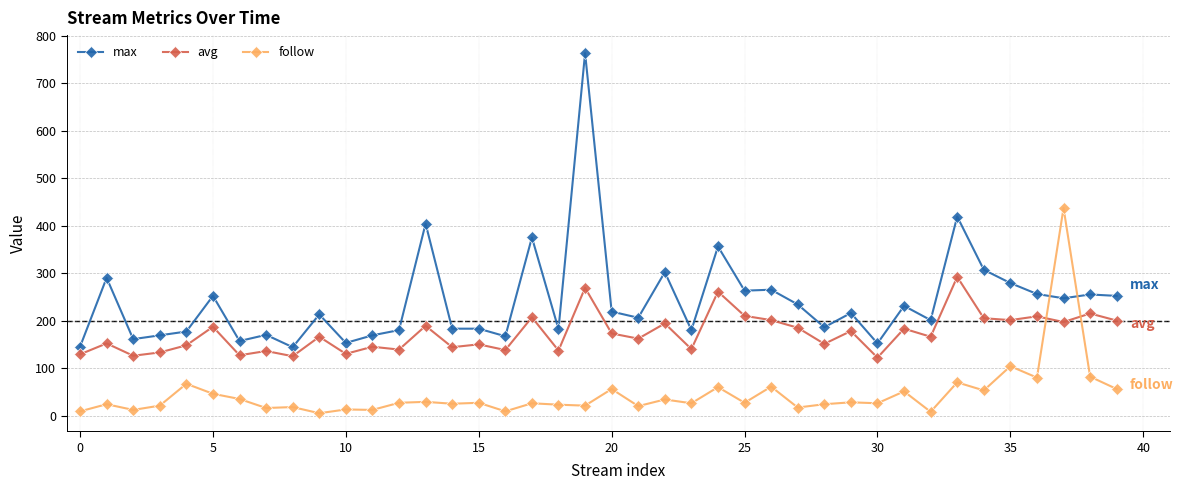

How many series are shown in this chart?

3